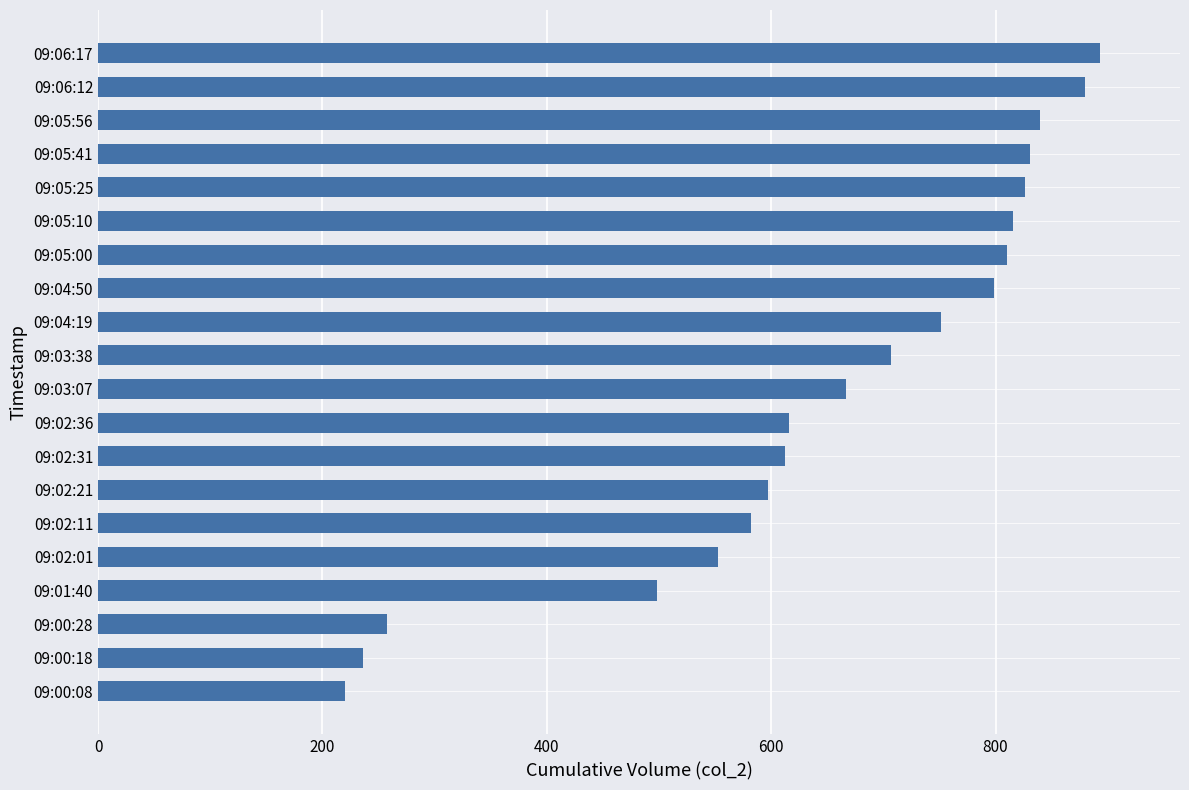

Where is the data nearest to the value 556?

09:02:01